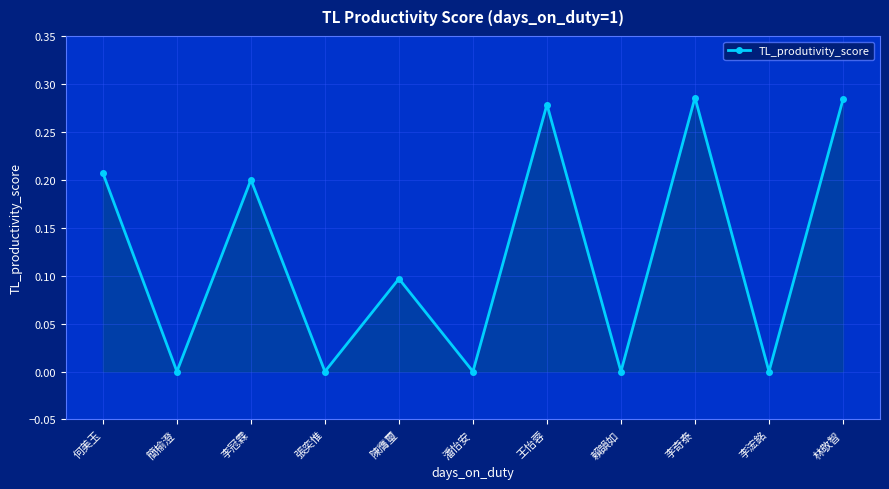

Is it true that the value at 何美玉 is 0.2?

True